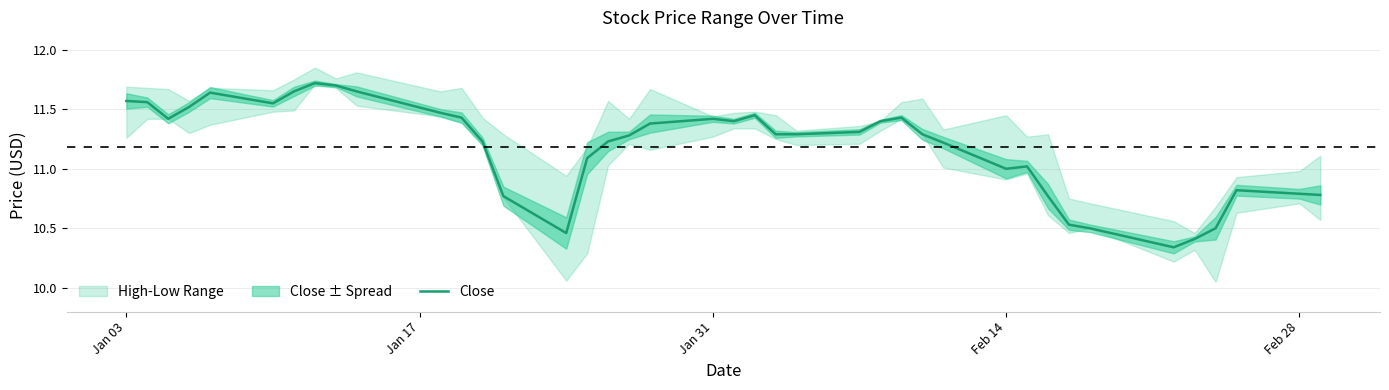

The Close series shows 19.8 at Jan 31. True or false?

False